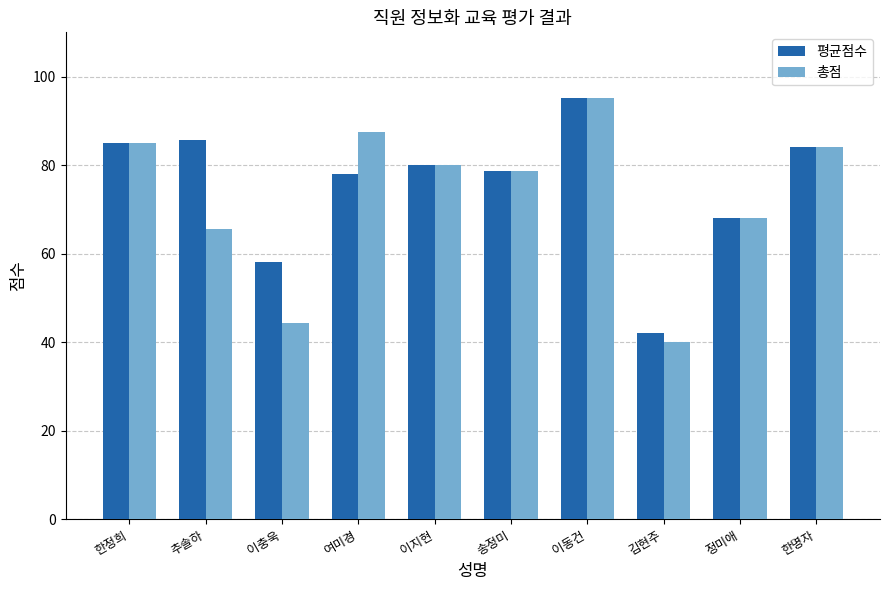

At which category does the chart reach its minimum across all series?

김현주